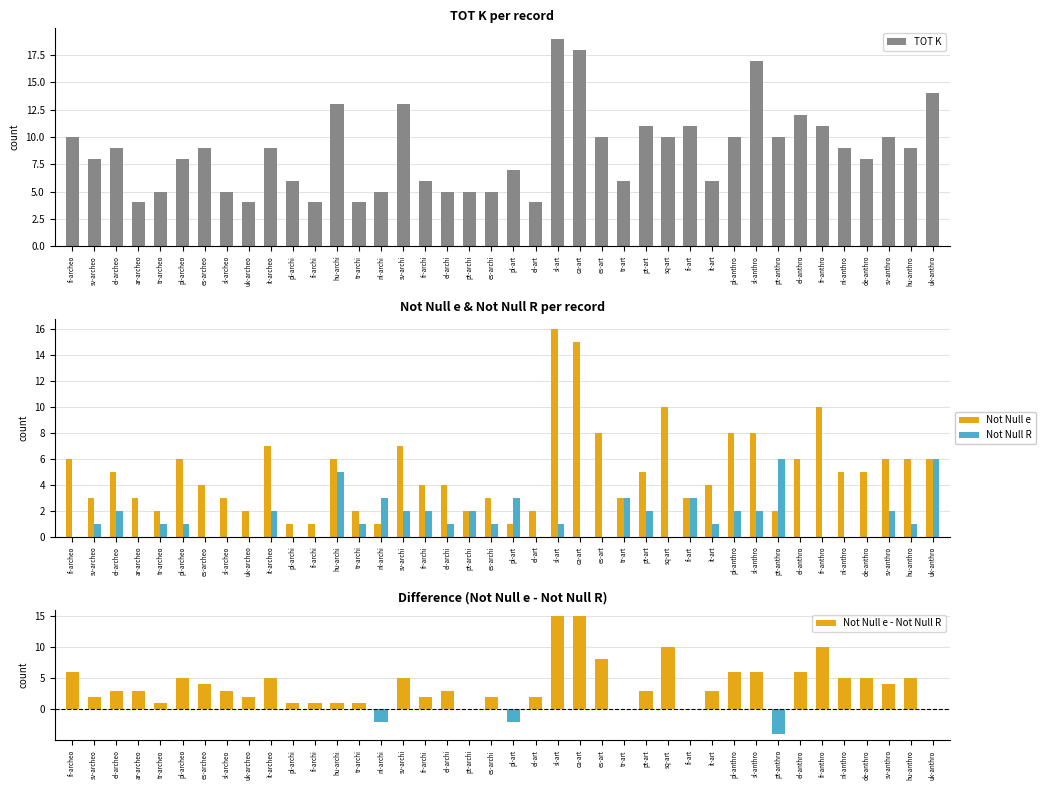

Reading left to right, list all the values displayed in this chart.

TOT K: fi-archeo=10	sv-archeo=8	el-archeo=9	ar-archeo=4	tr-archeo=5	pl-archeo=8	es-archeo=9	sl-archeo=5	uk-archeo=4	it-archeo=9	pl-archi=6	fi-archi=4	hu-archi=13	tr-archi=4	nl-archi=5	sv-archi=13	fr-archi=6	el-archi=5	pt-archi=5	es-archi=5	pl-art=7	el-art=4	sl-art=19	ca-art=18	es-art=10	tr-art=6	pt-art=11	sq-art=10	fi-art=11	it-art=6	pl-anthro=10	sl-anthro=17	pt-anthro=10	el-anthro=12	fr-anthro=11	nl-anthro=9	de-anthro=8	sv-anthro=10	hu-anthro=9	uk-anthro=14
Not Null e: fi-archeo=6	sv-archeo=3	el-archeo=5	ar-archeo=3	tr-archeo=2	pl-archeo=6	es-archeo=4	sl-archeo=3	uk-archeo=2	it-archeo=7	pl-archi=1	fi-archi=1	hu-archi=6	tr-archi=2	nl-archi=1	sv-archi=7	fr-archi=4	el-archi=4	pt-archi=2	es-archi=3	pl-art=1	el-art=2	sl-art=16	ca-art=15	es-art=8	tr-art=3	pt-art=5	sq-art=10	fi-art=3	it-art=4	pl-anthro=8	sl-anthro=8	pt-anthro=2	el-anthro=6	fr-anthro=10	nl-anthro=5	de-anthro=5	sv-anthro=6	hu-anthro=6	uk-anthro=6
Not Null R: fi-archeo=0	sv-archeo=1	el-archeo=2	ar-archeo=0	tr-archeo=1	pl-archeo=1	es-archeo=0	sl-archeo=0	uk-archeo=0	it-archeo=2	pl-archi=0	fi-archi=0	hu-archi=5	tr-archi=1	nl-archi=3	sv-archi=2	fr-archi=2	el-archi=1	pt-archi=2	es-archi=1	pl-art=3	el-art=0	sl-art=1	ca-art=0	es-art=0	tr-art=3	pt-art=2	sq-art=0	fi-art=3	it-art=1	pl-anthro=2	sl-anthro=2	pt-anthro=6	el-anthro=0	fr-anthro=0	nl-anthro=0	de-anthro=0	sv-anthro=2	hu-anthro=1	uk-anthro=6
Not Null e - Not Null R: fi-archeo=6	sv-archeo=2	el-archeo=3	ar-archeo=3	tr-archeo=1	pl-archeo=5	es-archeo=4	sl-archeo=3	uk-archeo=2	it-archeo=5	pl-archi=1	fi-archi=1	hu-archi=1	tr-archi=1	nl-archi=-2	sv-archi=5	fr-archi=2	el-archi=3	pt-archi=0	es-archi=2	pl-art=-2	el-art=2	sl-art=15	ca-art=15	es-art=8	tr-art=0	pt-art=3	sq-art=10	fi-art=0	it-art=3	pl-anthro=6	sl-anthro=6	pt-anthro=-4	el-anthro=6	fr-anthro=10	nl-anthro=5	de-anthro=5	sv-anthro=4	hu-anthro=5	uk-anthro=0